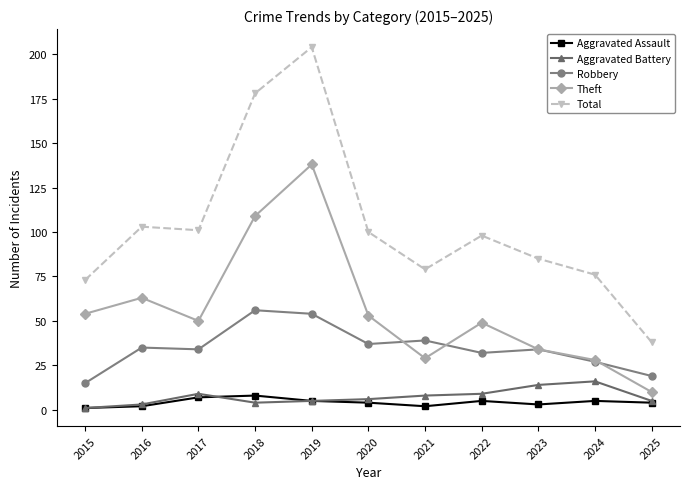

True or false: Total and Aggravated Assault intersect in this chart.

False